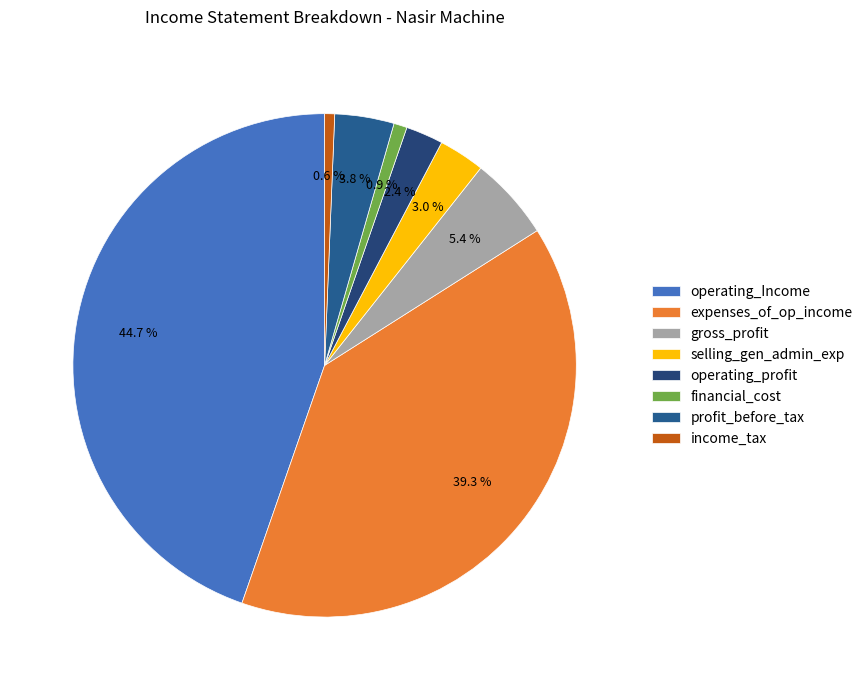

Which slice is the smallest?

income_tax